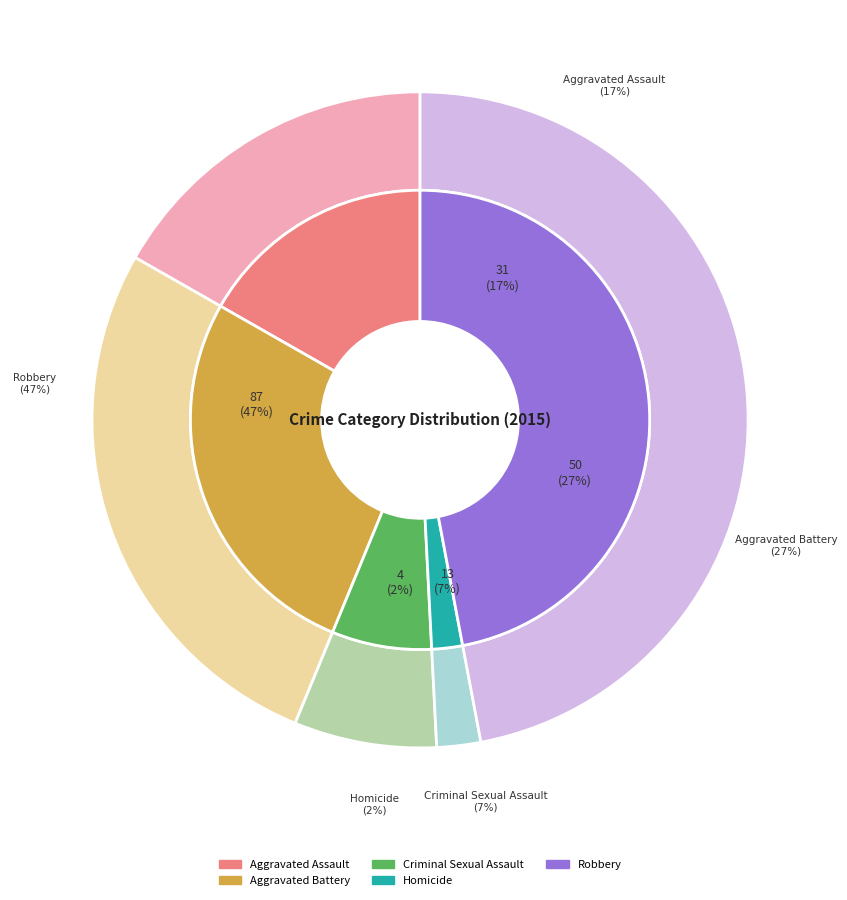

Combined, what portion of the pie is Robbery and Criminal Sexual Assault?

54.1%